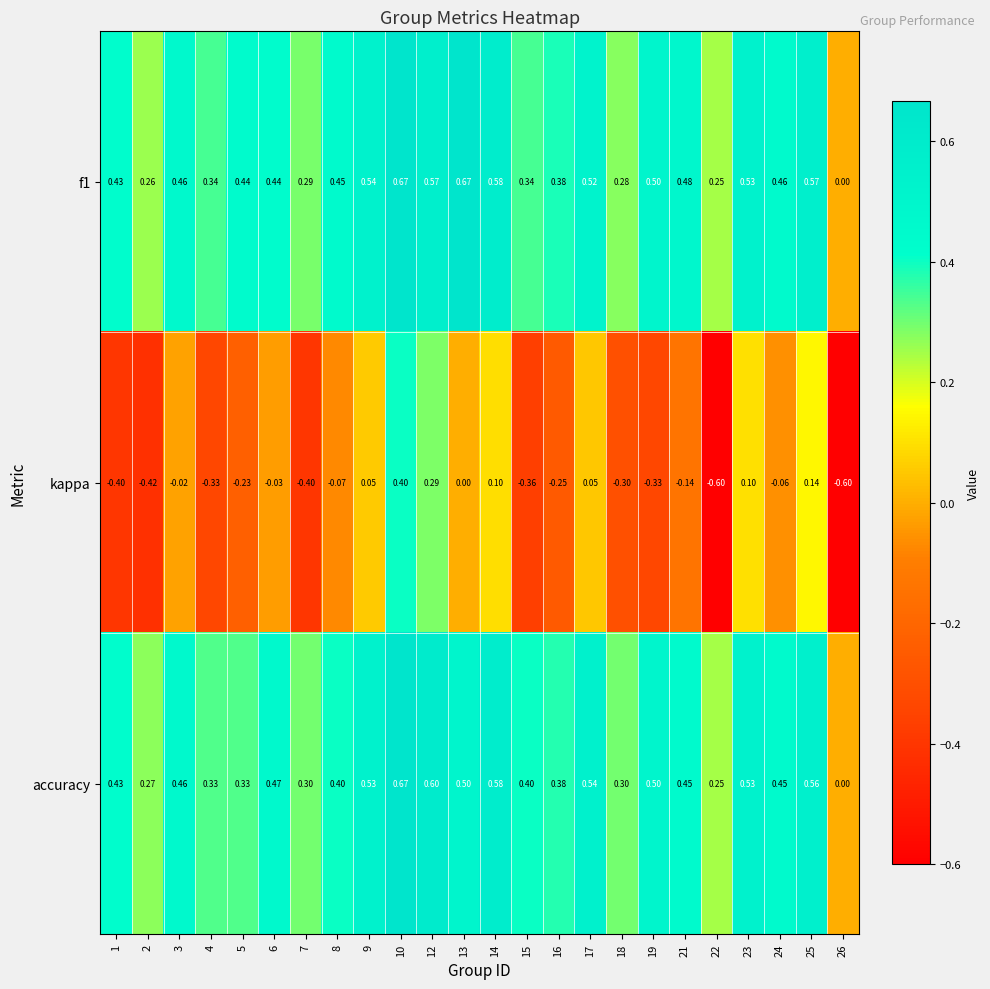

Which series has the widest spread of values?

kappa